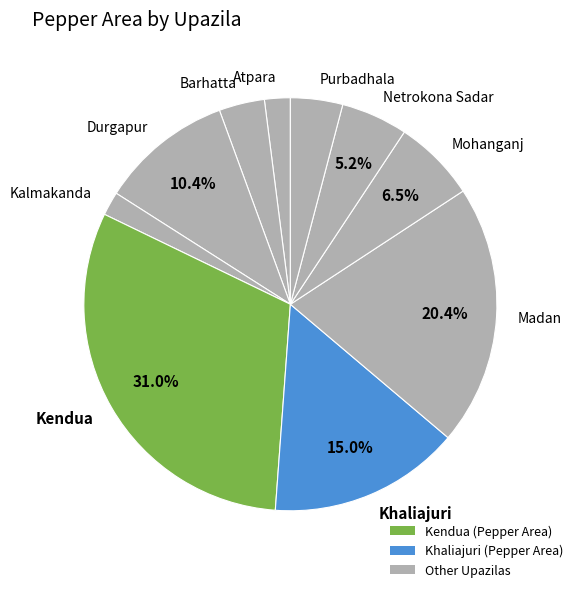

Is there any slice that represents more than half of the pie?

No